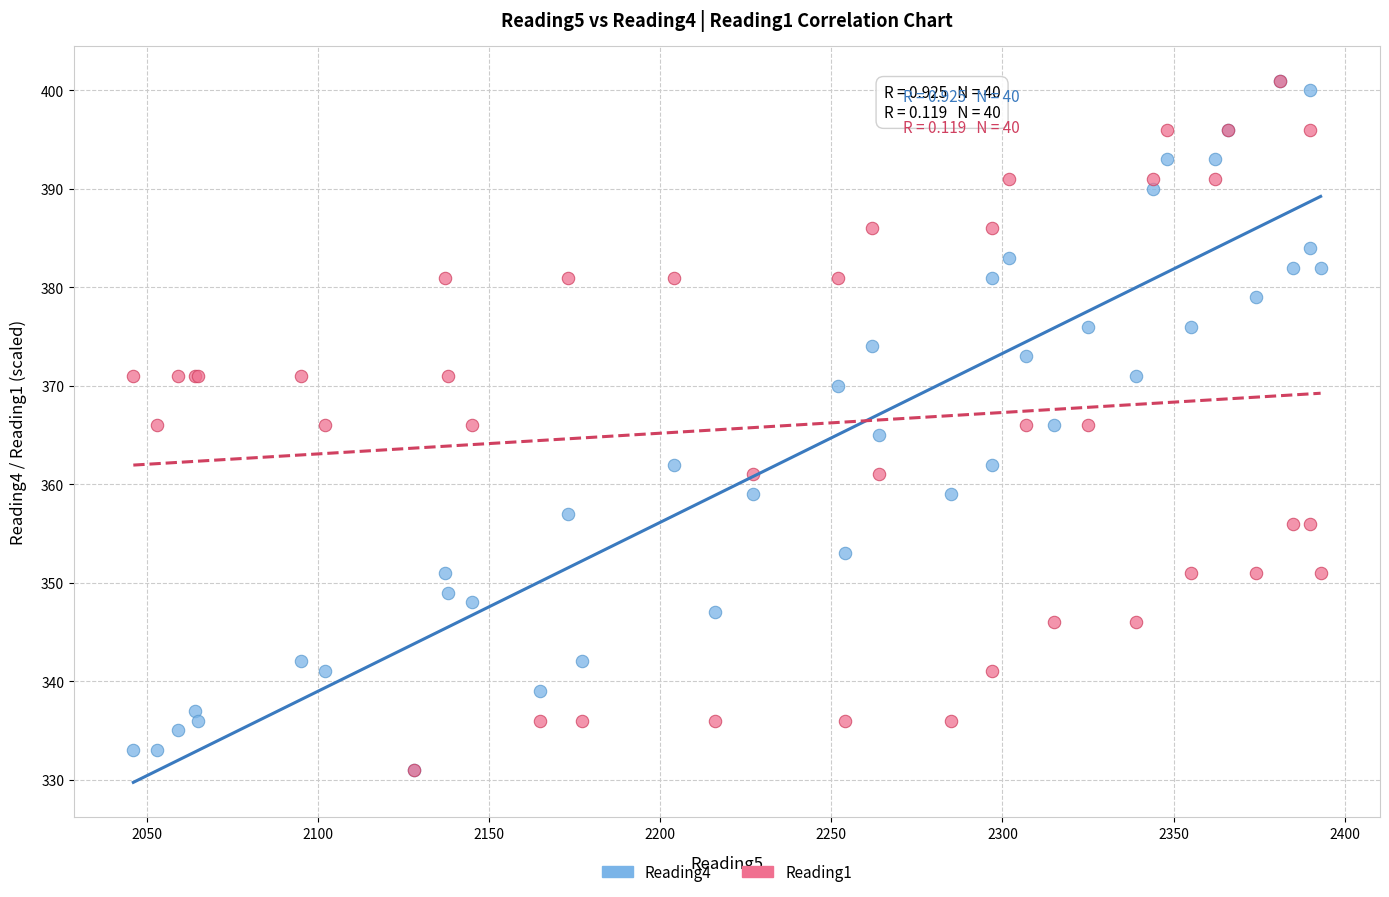

What are all the series names shown in the legend?

Reading4, Reading1